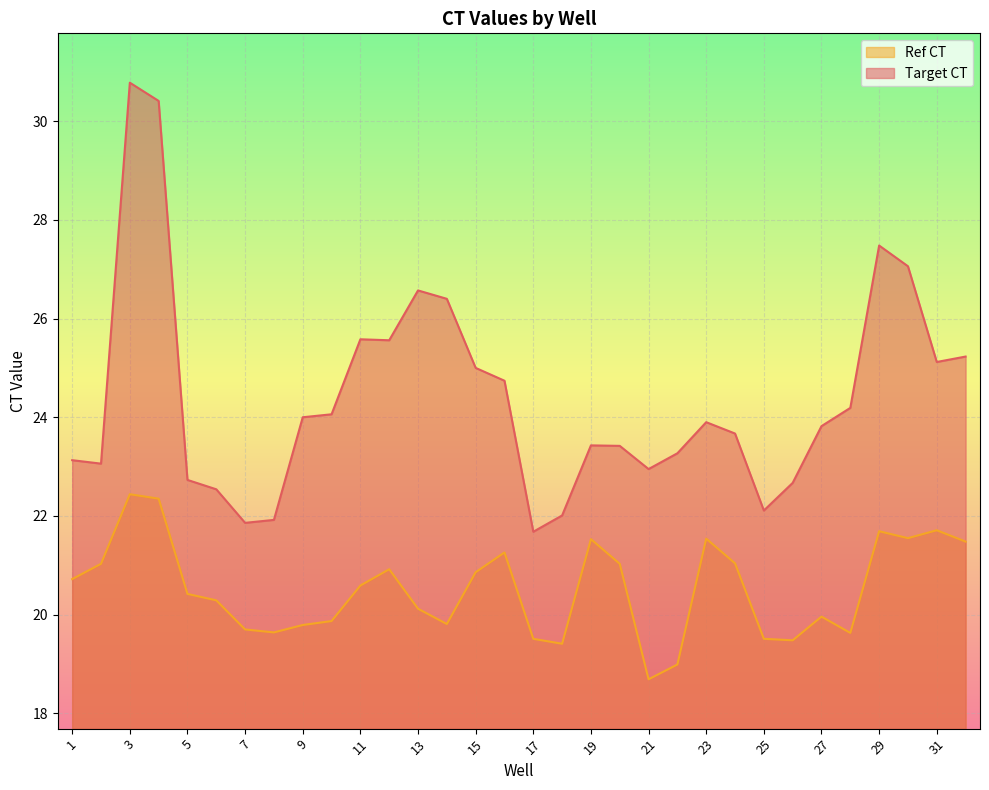

At which category does Ref CT reach its first local valley?

8